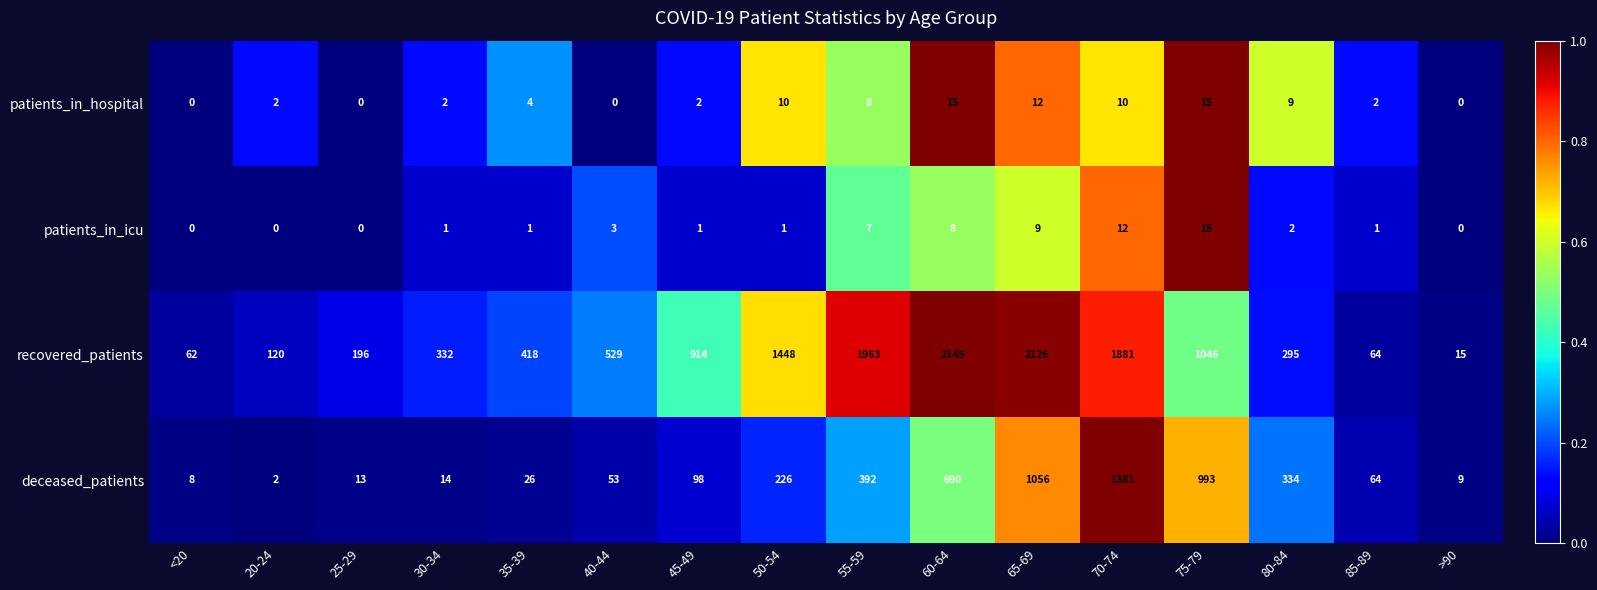

What is the highest value of the recovered_patients series?

2145